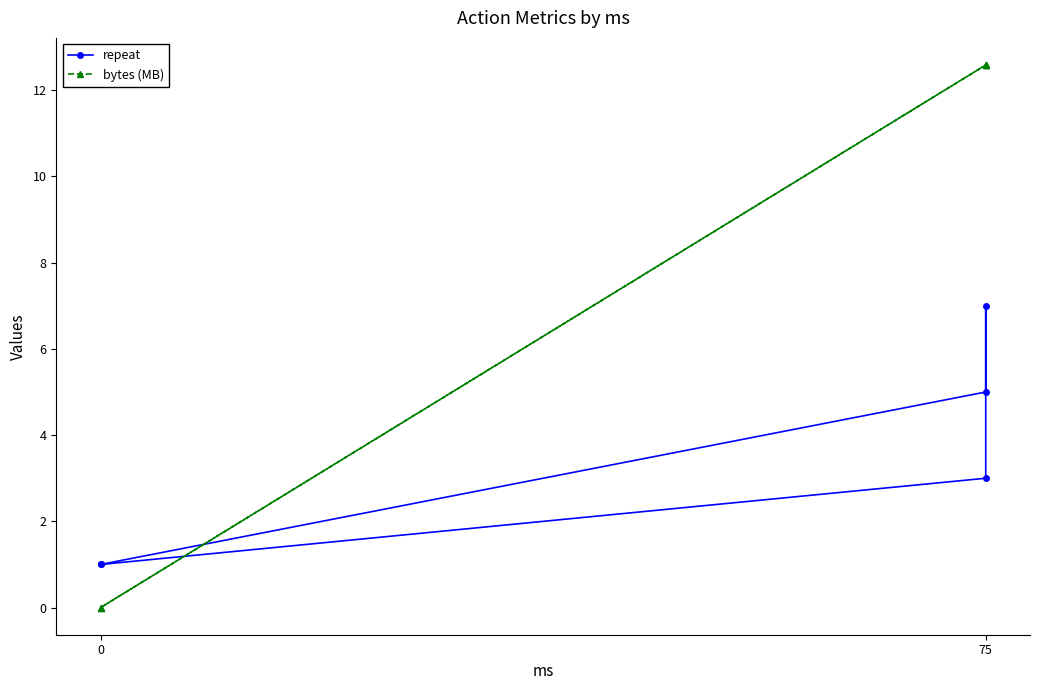

What is the difference between the second highest and second lowest values in the repeat series?

4.0